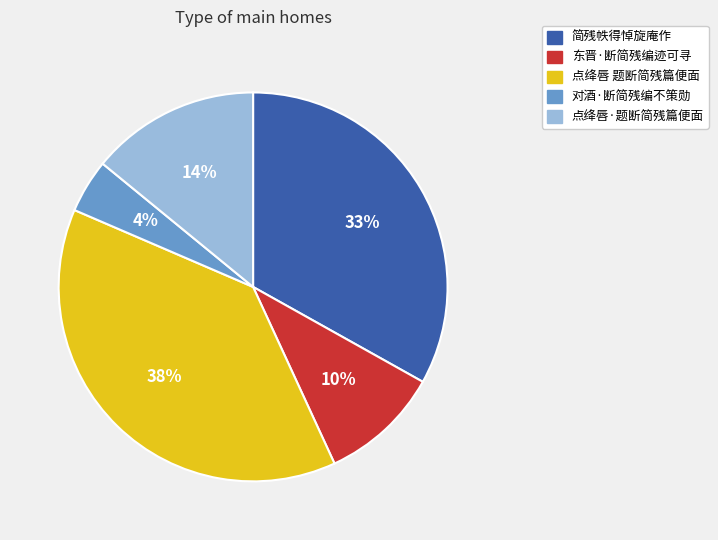

Rank the categories by value from lowest to highest.

对酒·断简残编不策勋, 东晋·断简残编迹可寻, 点绛唇·题断简残篇便面, 简残帙得悼旋庵作, 点绛唇 题断简残篇便面